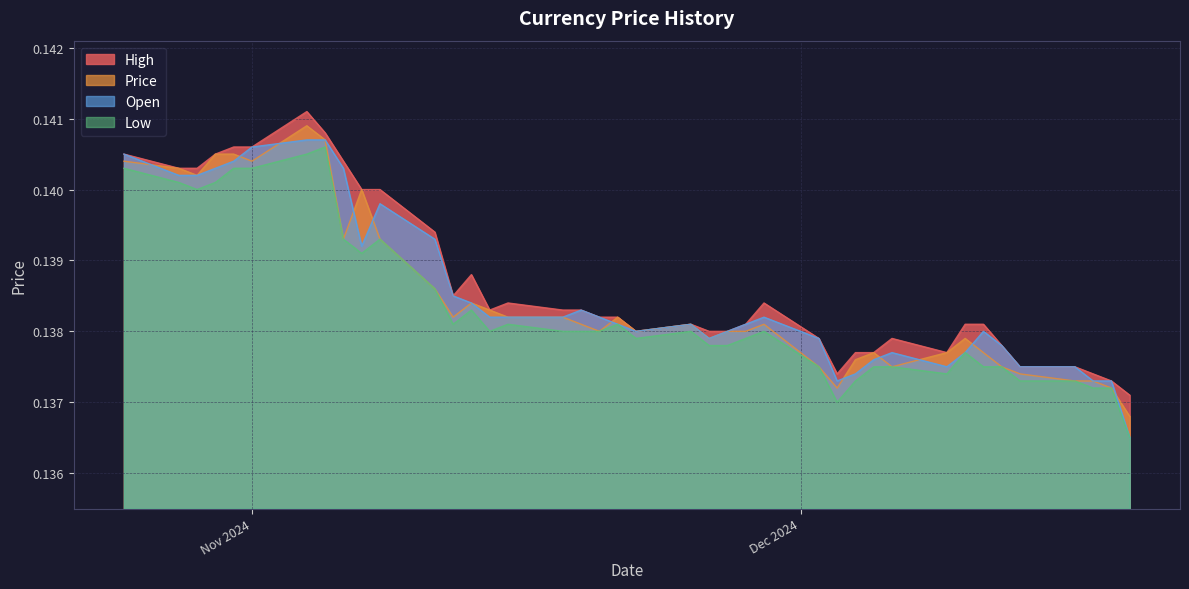

How many intersections are there between Price and Open?

11